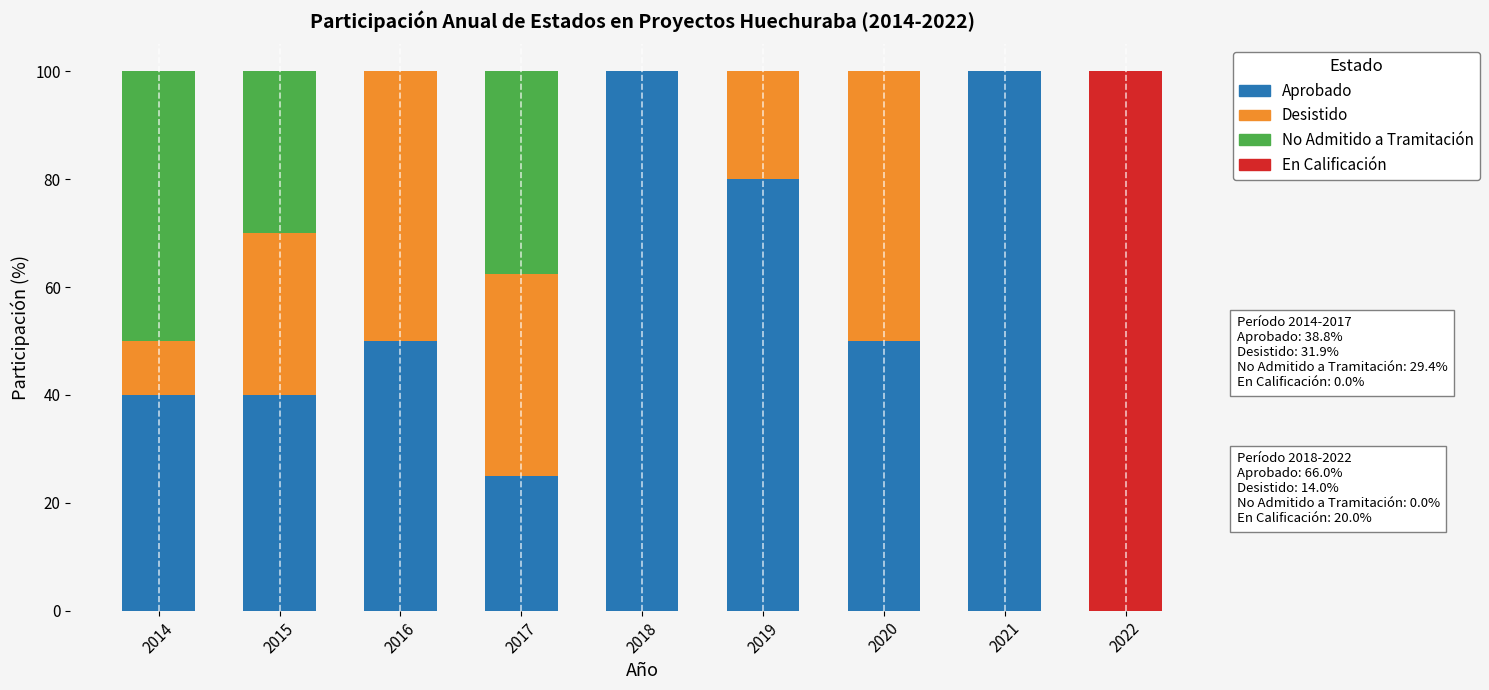

The value of Aprobado at 2018 is 151.1. True or false?

False